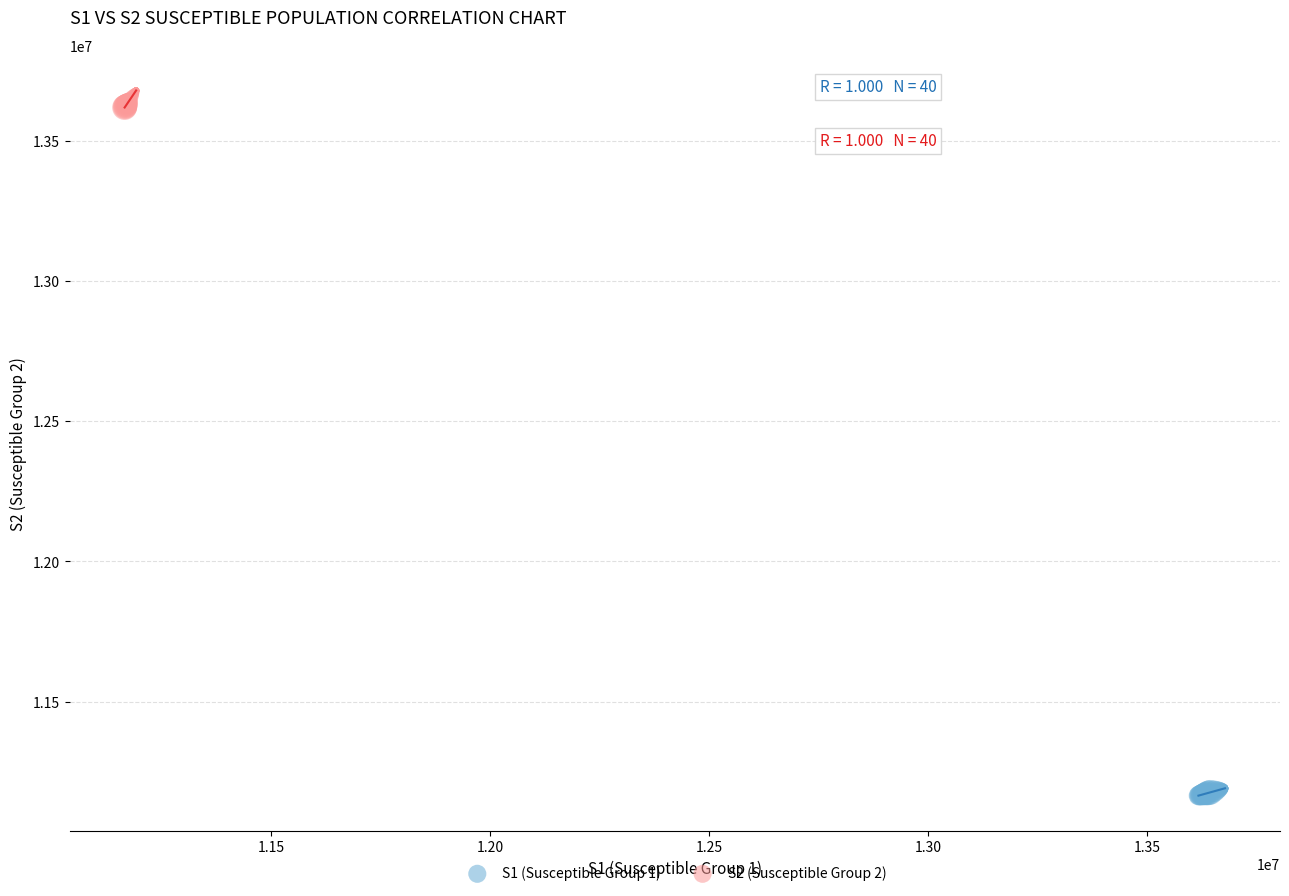

Which series contains the lowest Y value?

S1 (Susceptible Group 1)